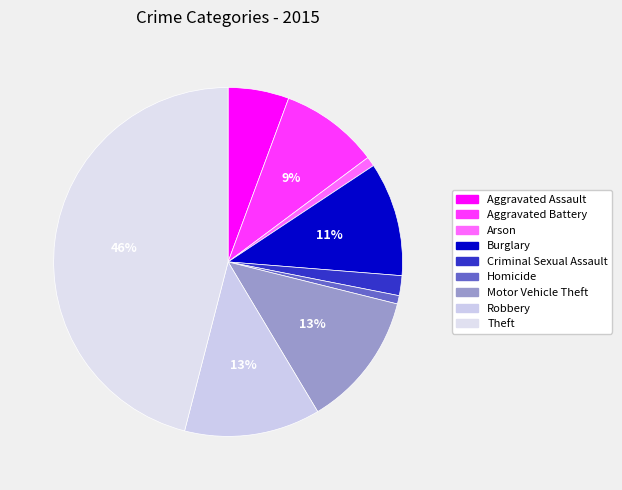

Between Theft and Aggravated Assault, which is larger?

Theft